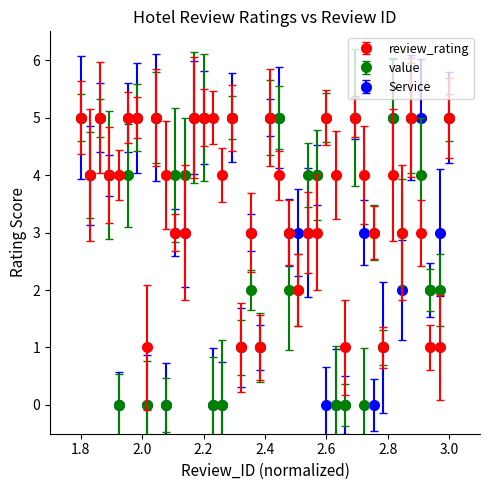

True or false: Service has more than 0 points higher than both neighbors.

True